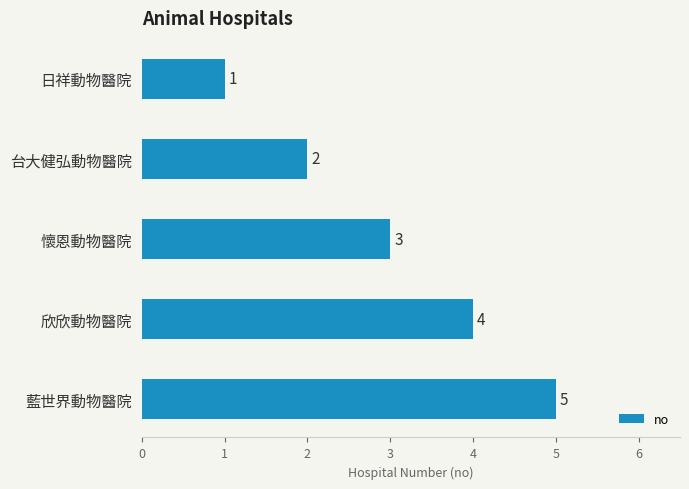

How many bars are there in total?

5